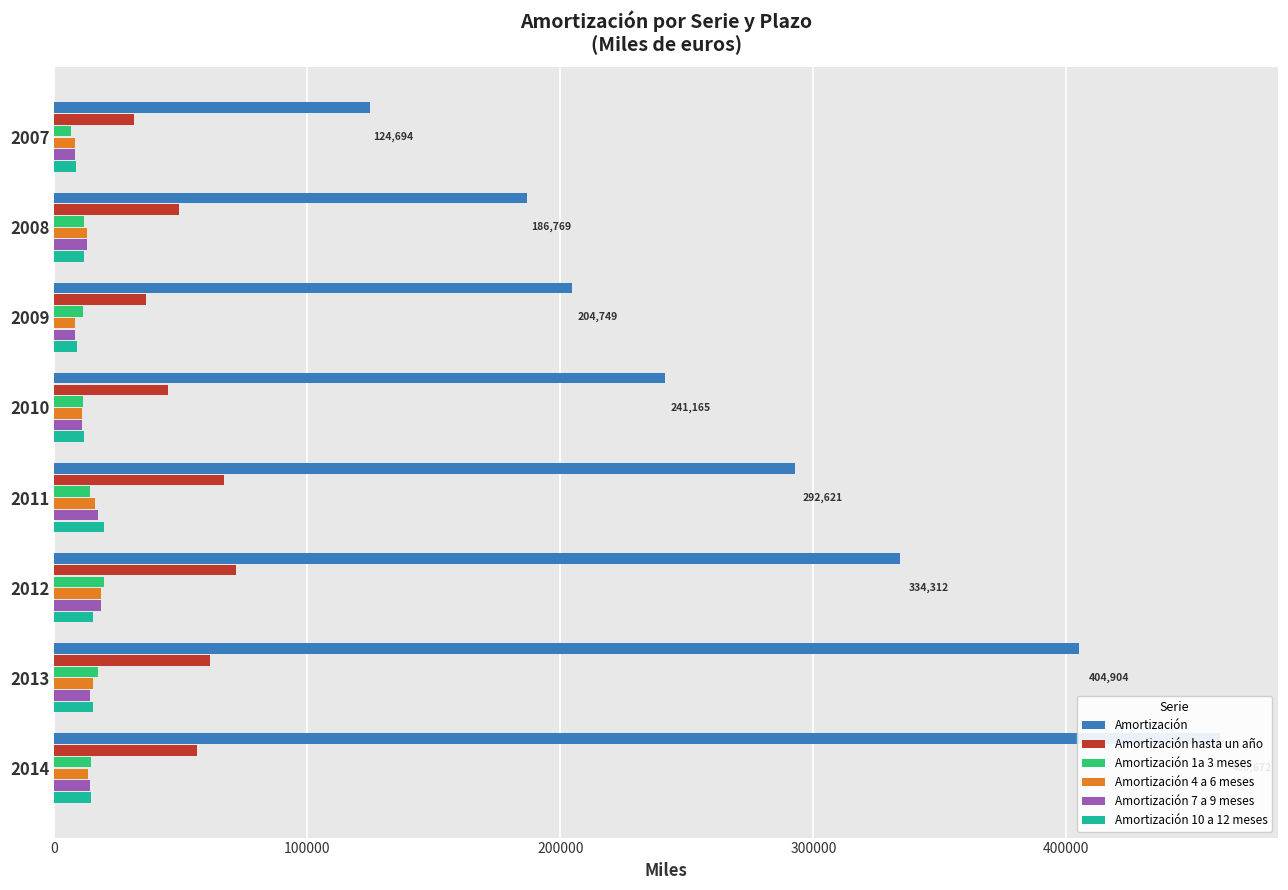

How many bars are there in each group?

6